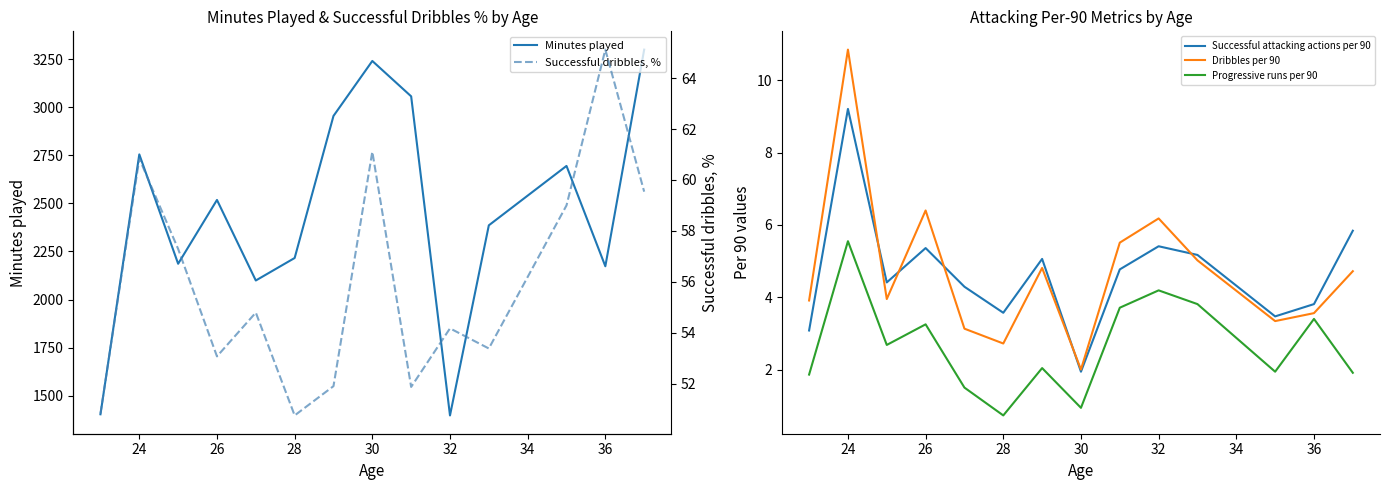

What is the lowest value of the Minutes played series?

1397